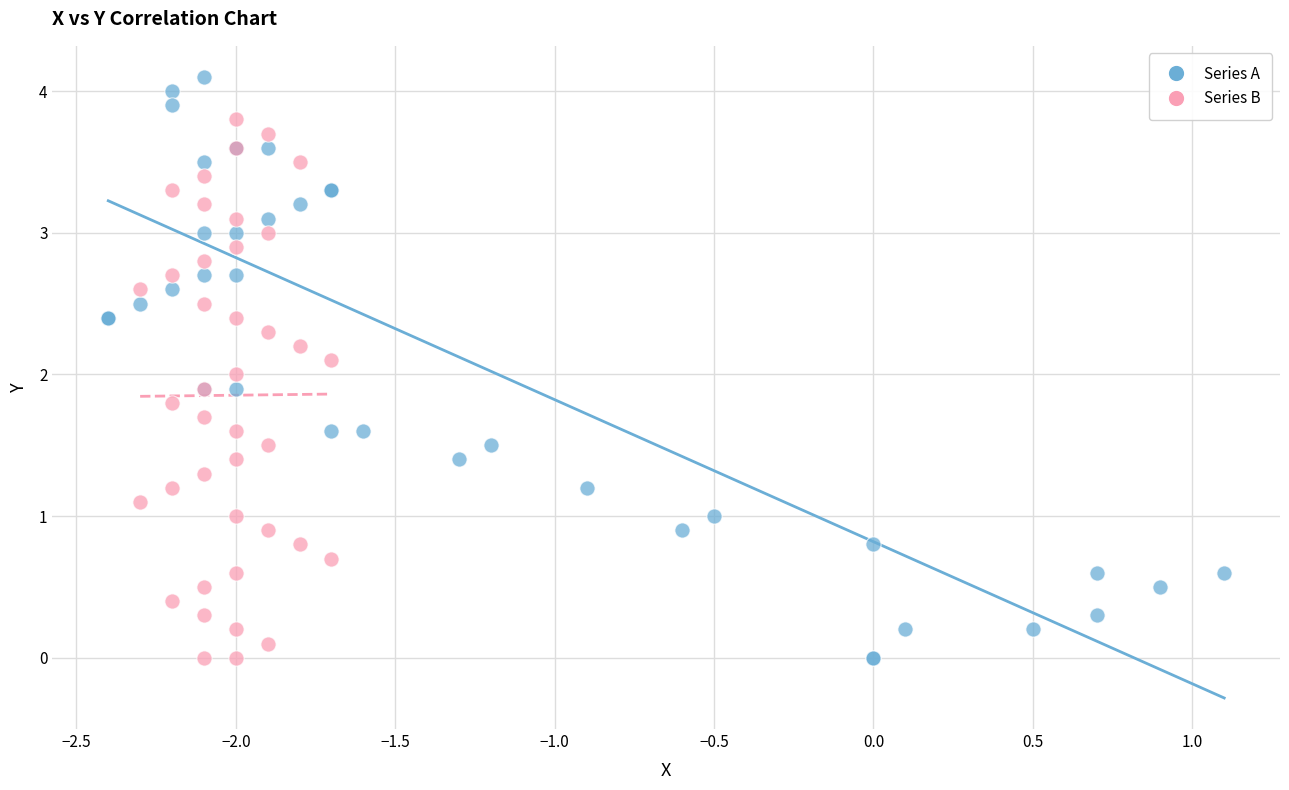

Which series has the widest spread of Y values?

Series A